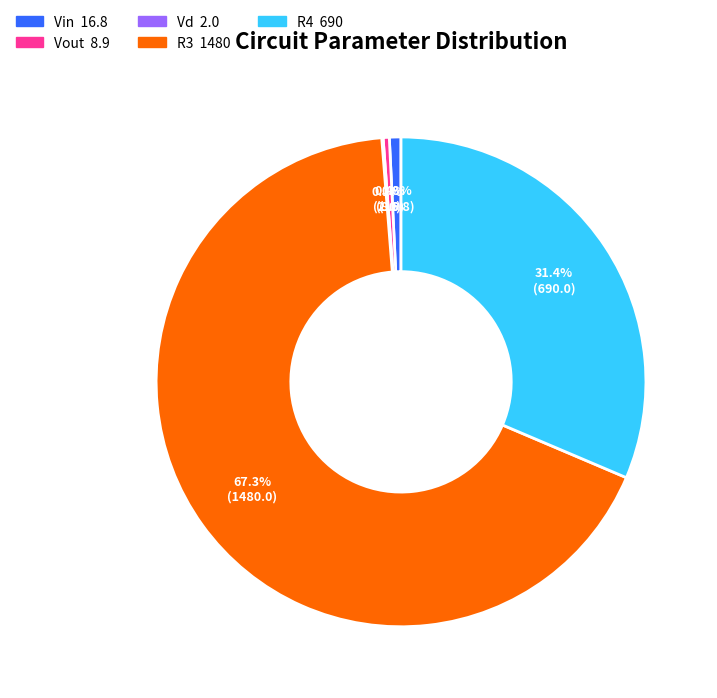

Which category has the biggest portion of the pie?

R3